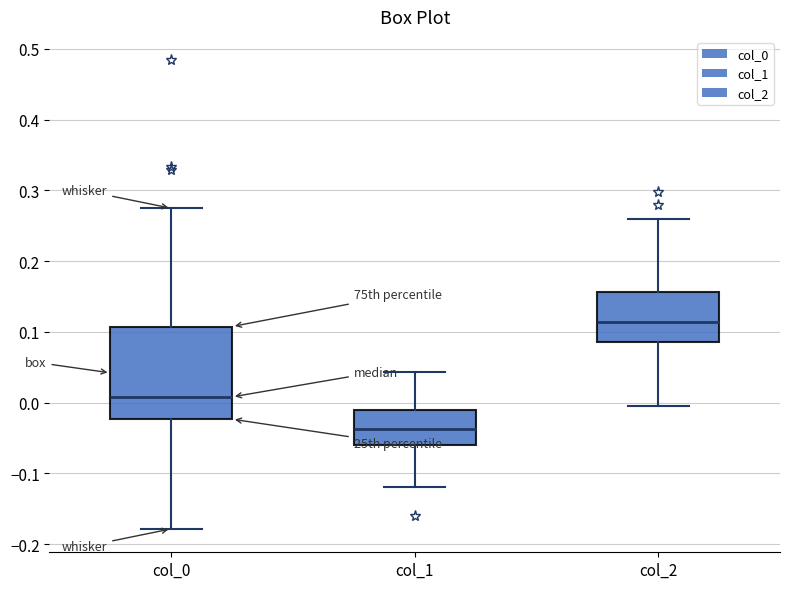

Which box's median line is the lowest?

col_1